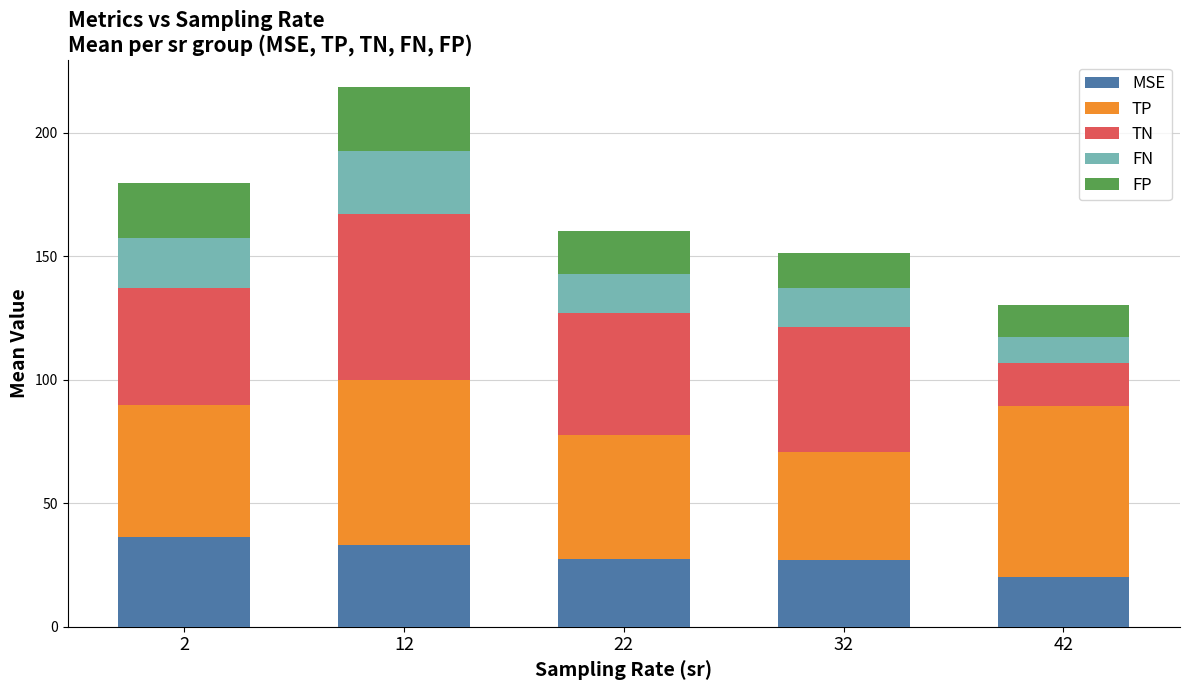

At which category is the sum across all series the highest?

12